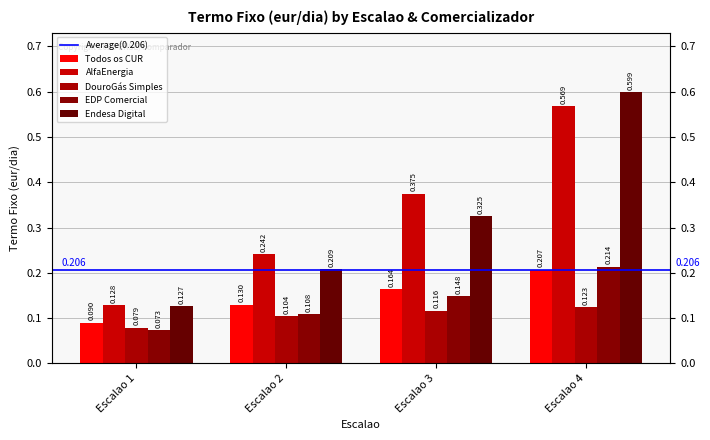

How many AlfaEnergia values are between 0 and 1?

4